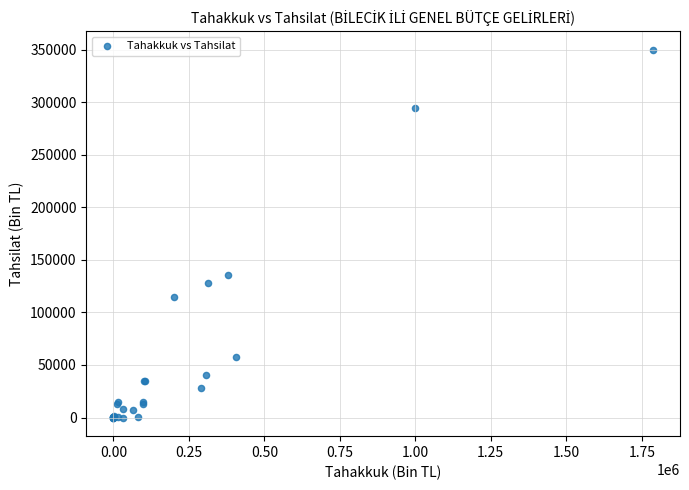

What Y value in the scatter plot is closest to 174866?

135712.2